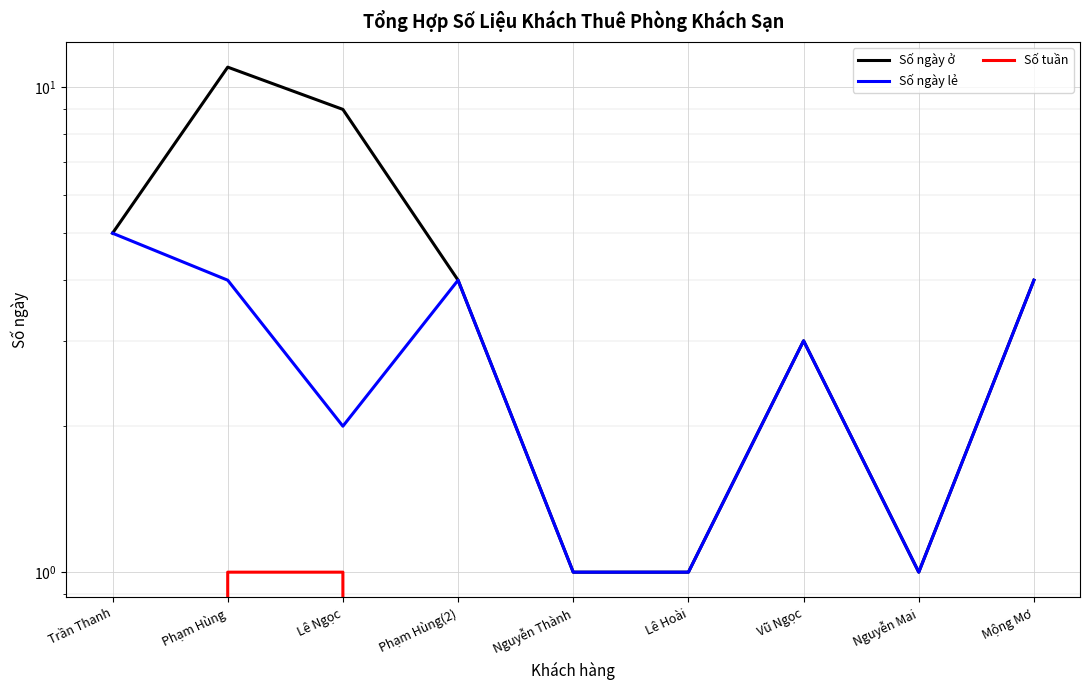

Count the Số ngày lẻ values in the range 1 to 4.

8